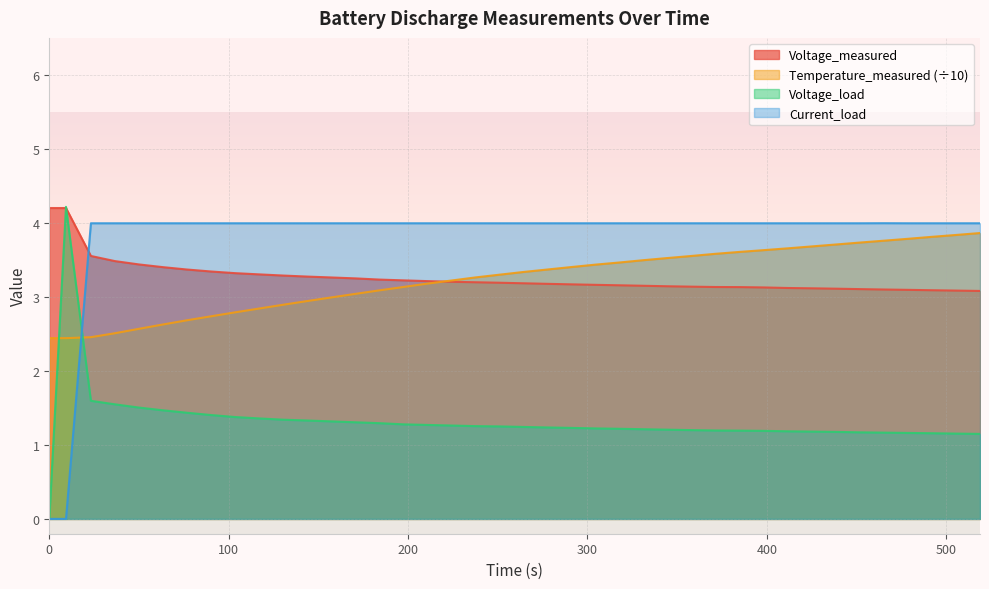

True or false: Time and Voltage_load cross at least once.

True